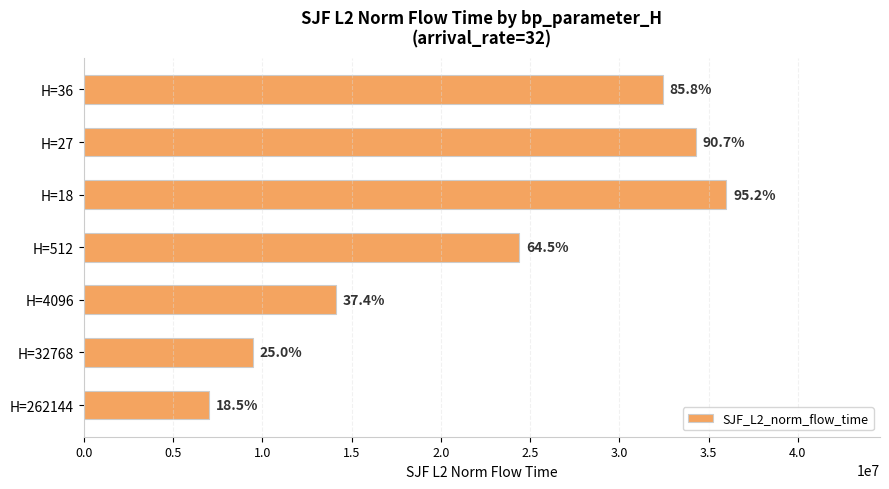

How many bars are there in total?

7